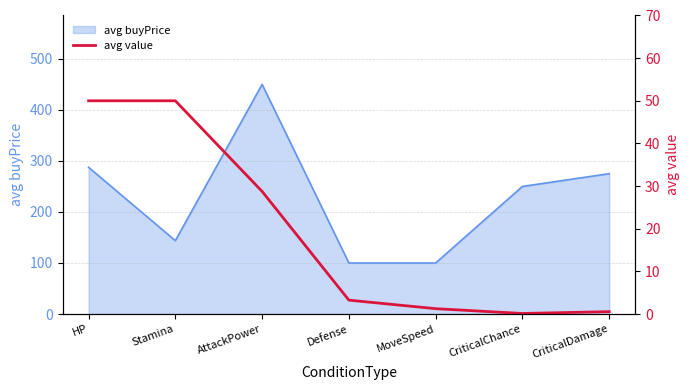

The value of avg buyPrice at MoveSpeed is 100.0. True or false?

True